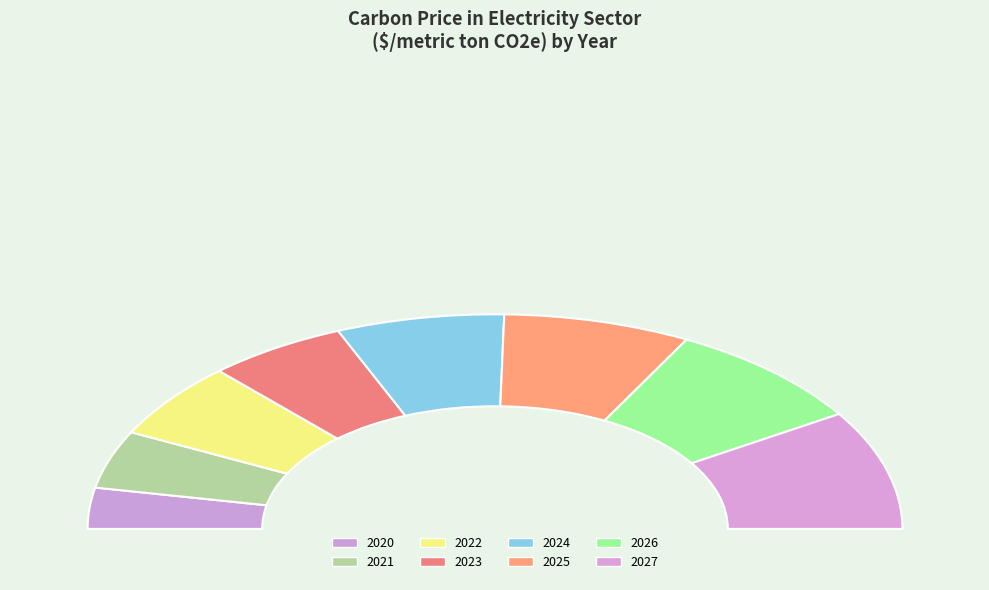

What percentage do 2026 and 2027 together represent?

34.4%